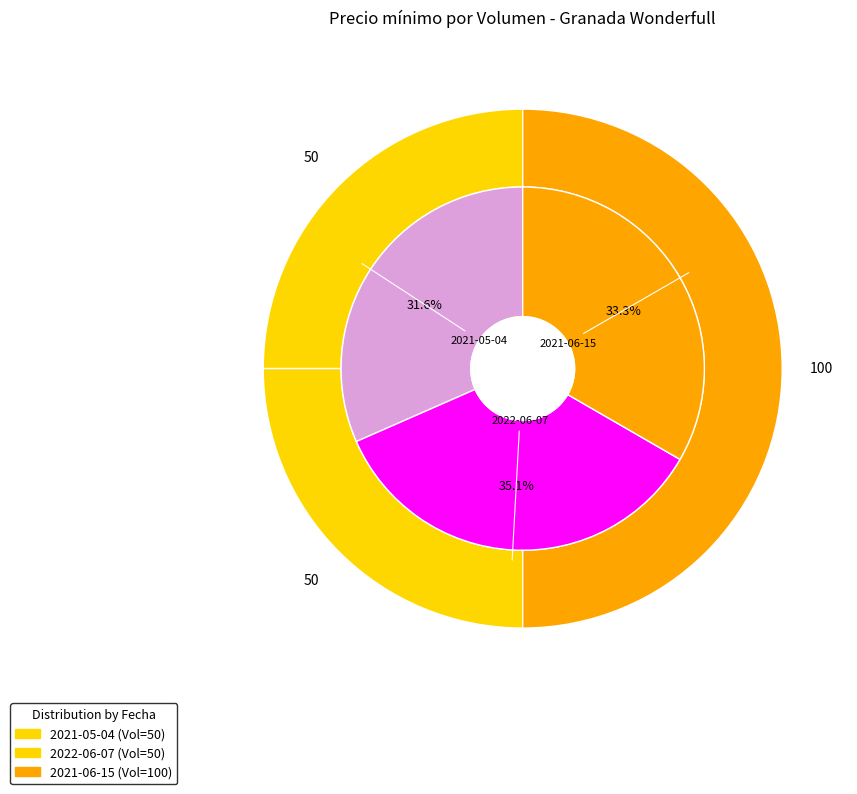

Which slice is the largest?

50